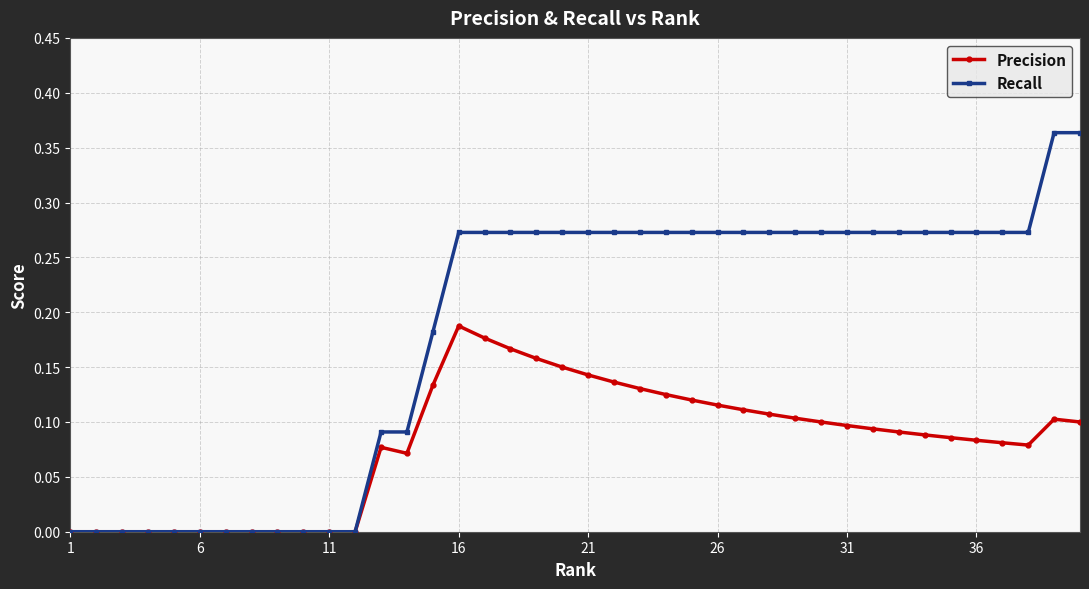

What is the sum of all Recall values?

7.4